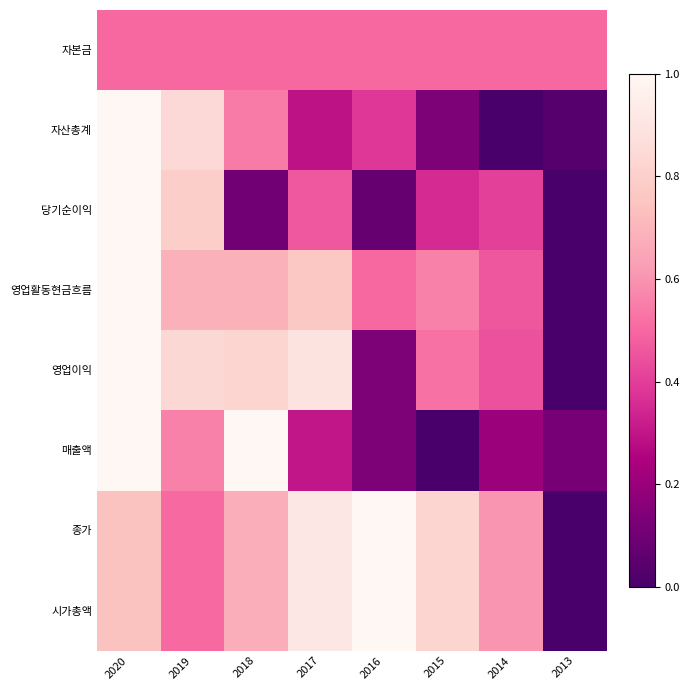

What is the total value across all series at 2019?

5.2